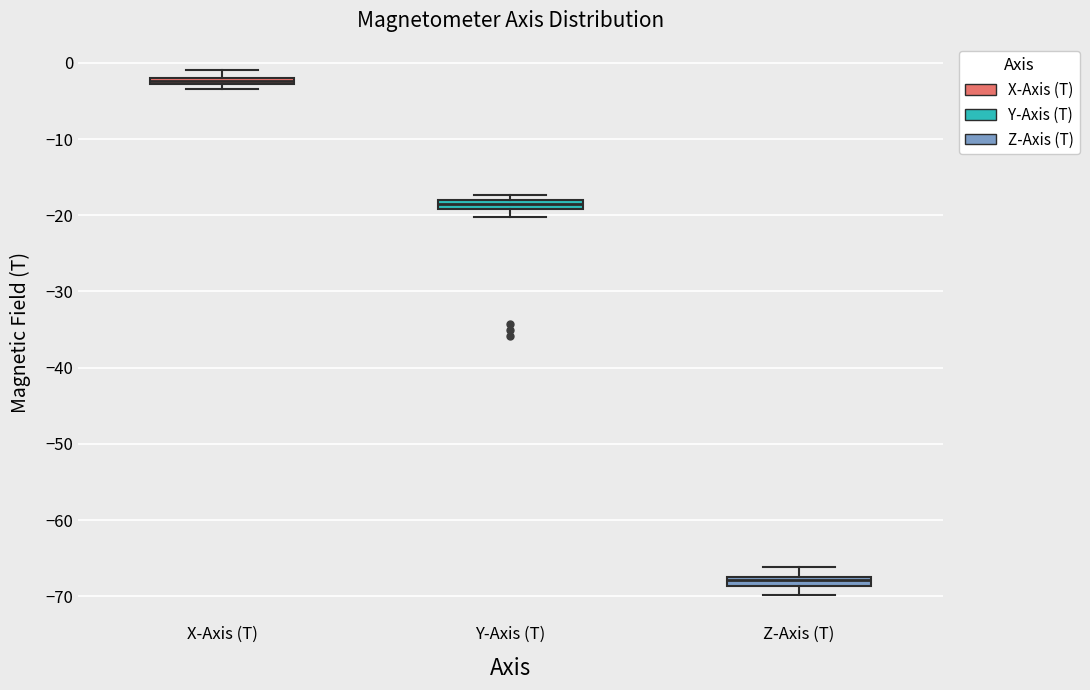

Which box's median line is the highest?

X-Axis (T)